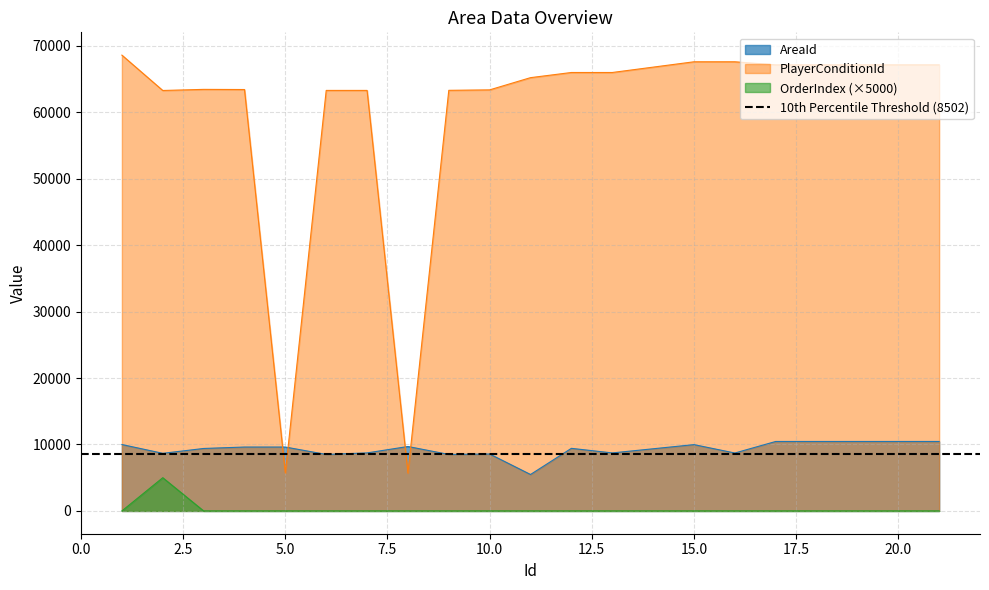

What is the difference between the maximum and second lowest values in the OrderIndex series?

5000